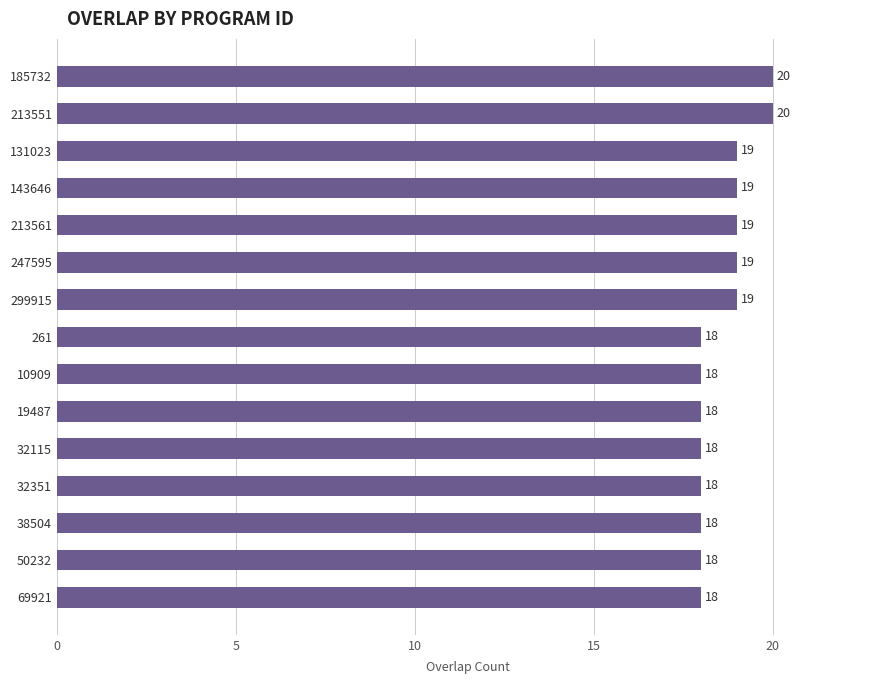

What is the sum of the values at 10909 and 213561?

37